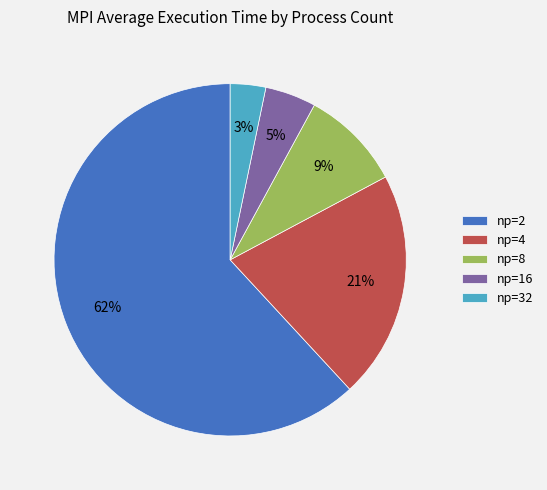

Is there a majority slice in this chart?

Yes